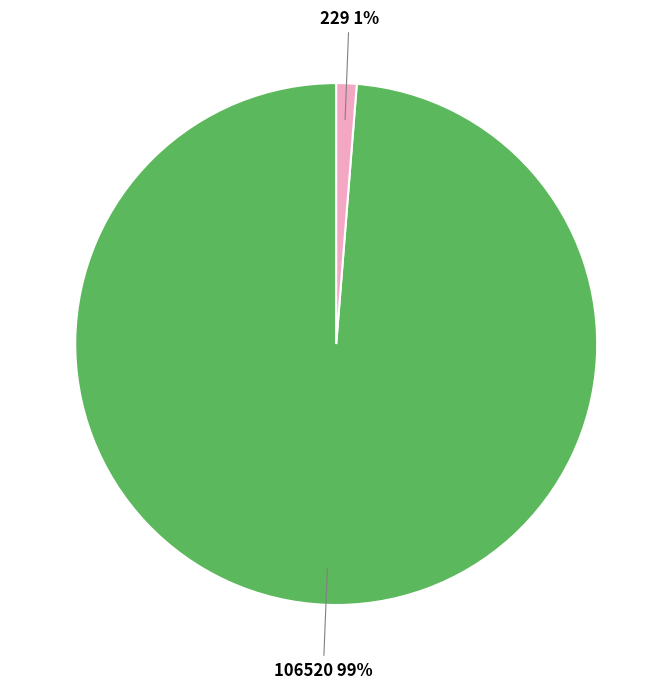

To the nearest percent, what is the average slice percentage?

50%